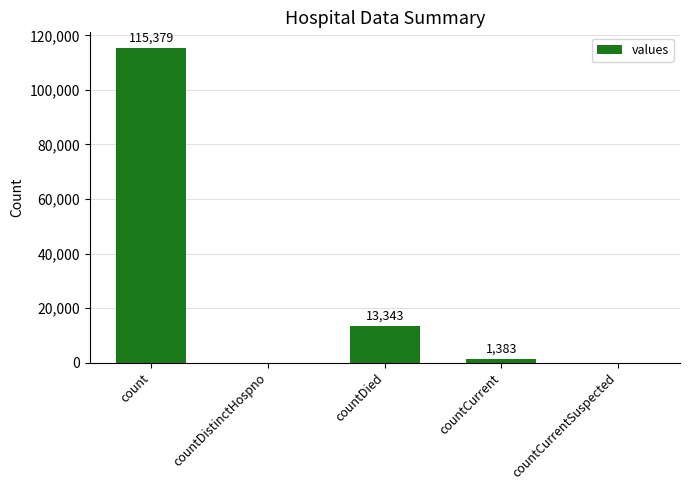

Reading right to left, transcribe all the data shown in this chart.

countCurrentSuspected=0	countCurrent=1383	countDied=13343	countDistinctHospno=0	count=115379